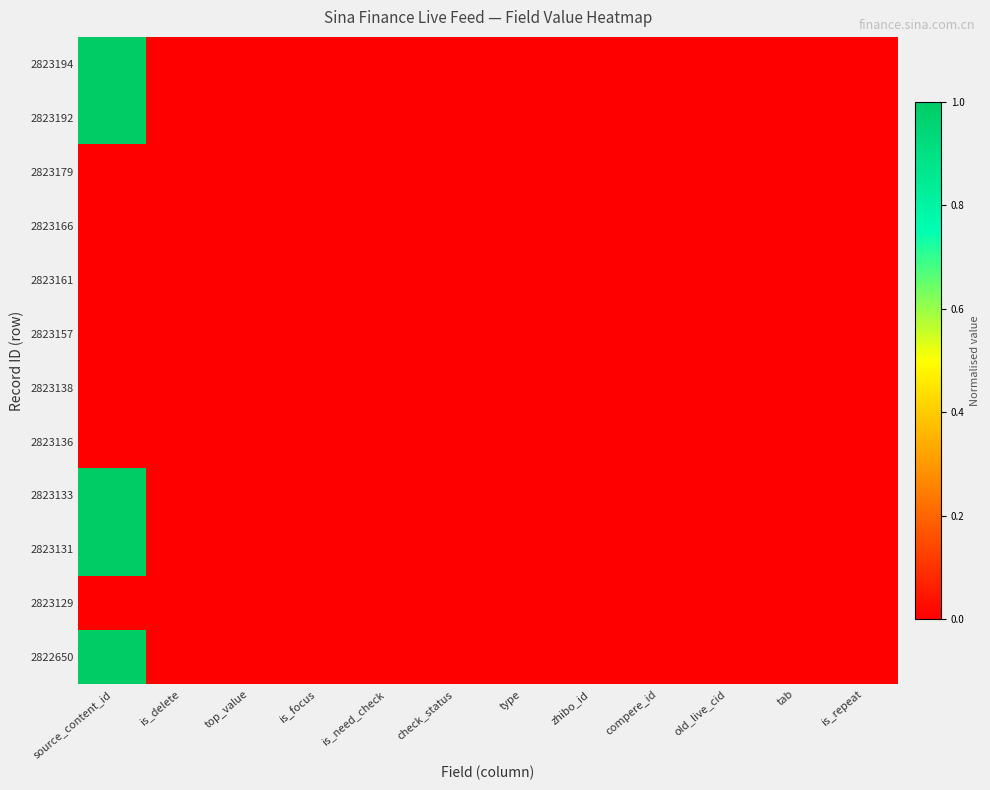

Which category has the highest value across all series?

source_content_id